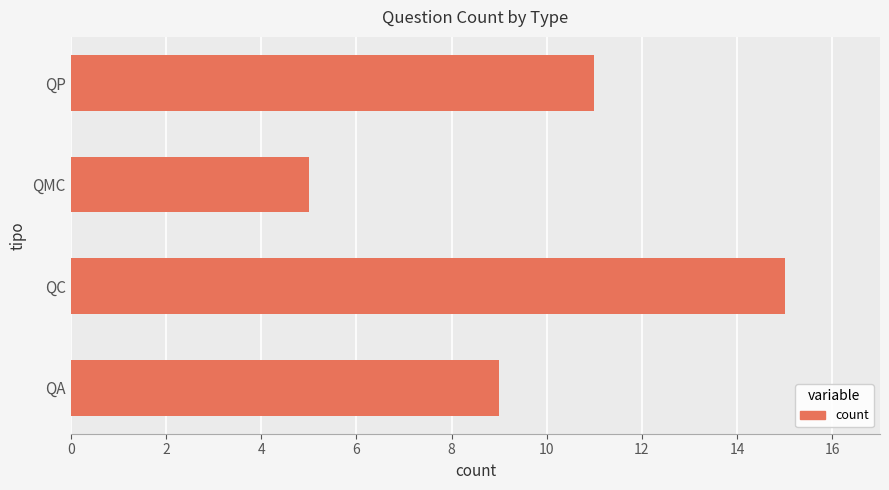

Is it true that the value at QP is 18?

False